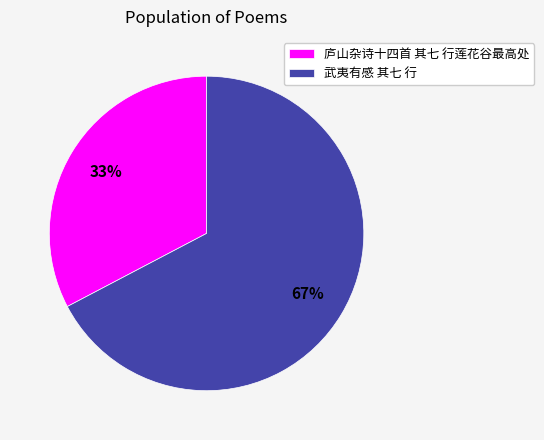

What is the majority slice?

武夷有感 其七 行